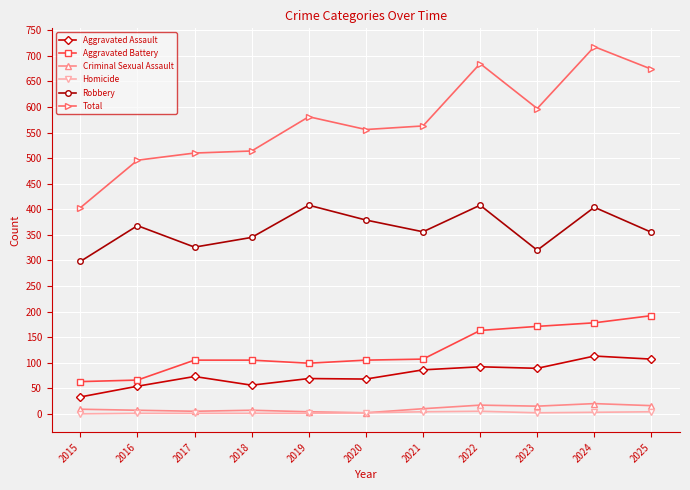

Is this an area chart (filled region under the line)?

No